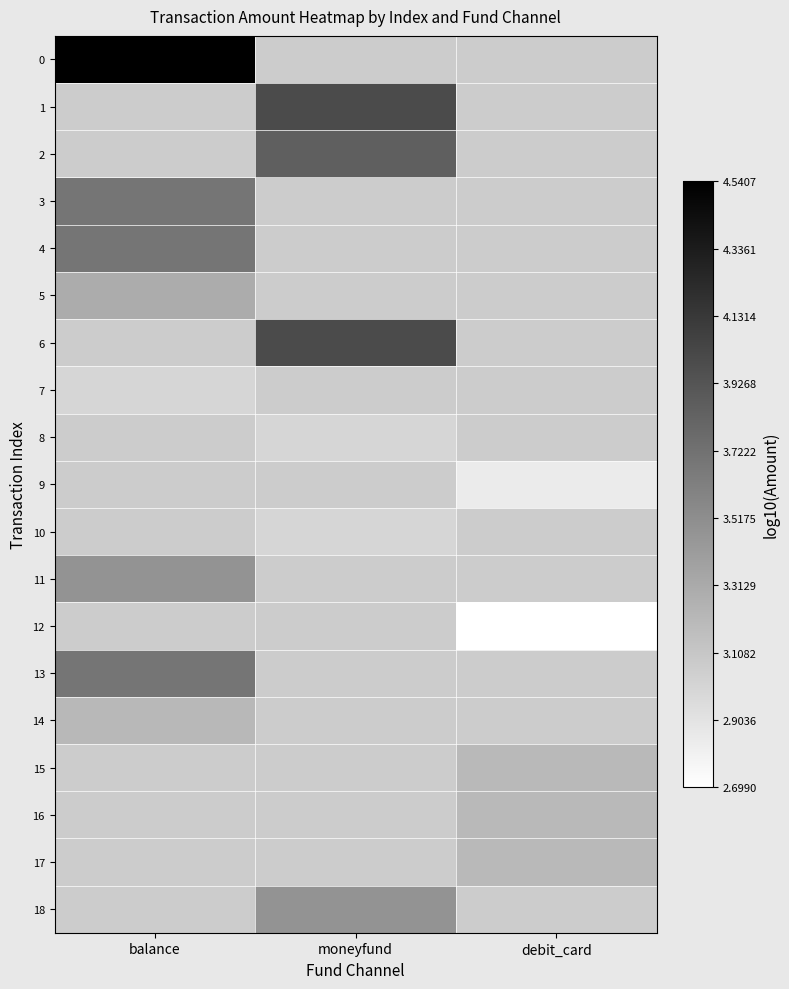

What is the greatest value displayed?

4.5